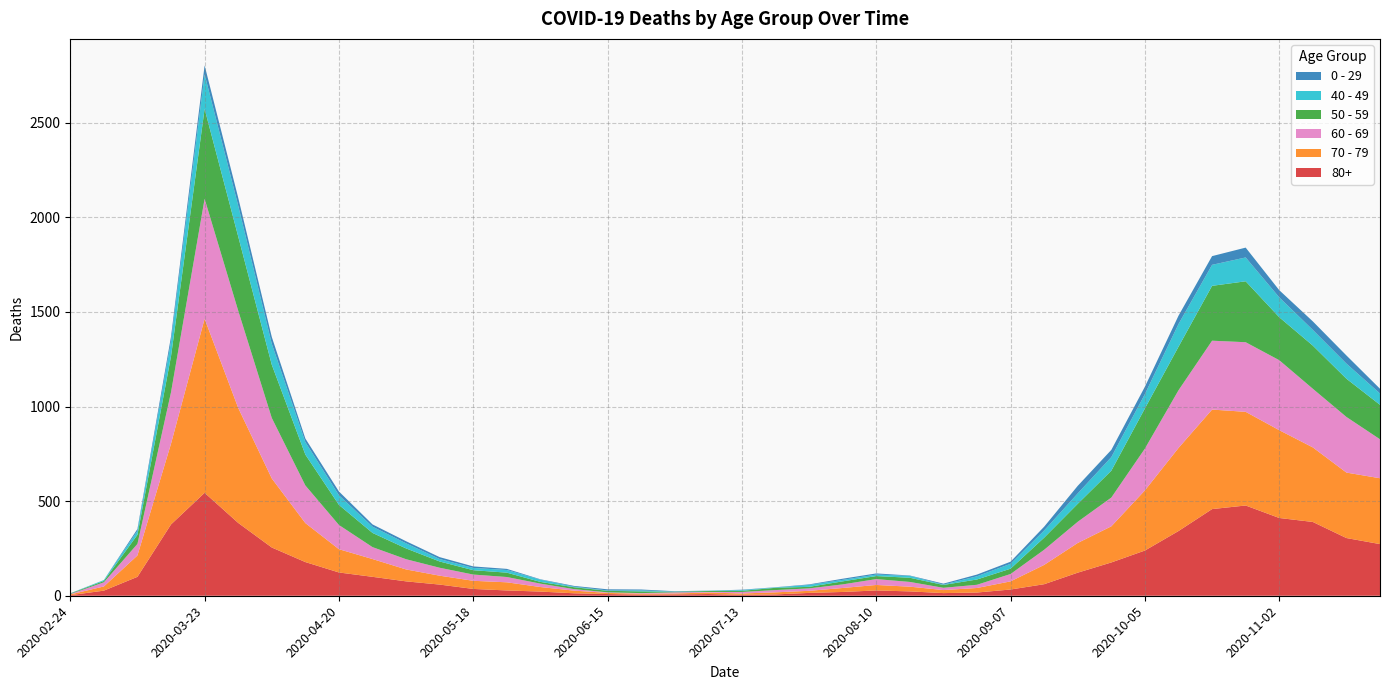

Reading left to right, extract all data points from this chart.

80+: 3	27	100	377	544	385	255	178	123	100	76	59	36	28	22	13	9	6	7	9	5	7	15	20	28	23	14	17	33	61	122	176	239	342	458	477	411	390	305	273
70 - 79: 4	22	113	427	920	608	365	206	123	94	63	47	43	43	24	14	6	5	5	8	7	11	11	21	29	25	16	24	43	102	157	191	318	439	526	495	464	394	346	348
60 - 69: 2	22	61	272	634	514	320	199	128	63	54	42	33	28	18	8	3	3	6	3	8	12	13	19	31	25	12	17	39	80	112	152	221	305	364	368	370	310	294	206
50 - 59: 3	7	48	190	475	392	281	163	106	75	57	33	23	23	9	10	8	9	3	5	6	12	8	16	16	22	15	28	28	64	95	142	212	230	290	322	227	228	202	182
40 - 49: 0	5	21	79	183	163	111	66	51	33	27	13	12	14	12	3	2	5	1	1	4	2	10	8	8	10	2	17	26	38	55	72	76	120	111	126	105	83	80	60
0 - 29: 1	0	10	25	47	42	36	19	20	12	11	10	8	6	2	4	6	5	2	1	2	1	3	6	6	2	5	9	11	20	40	38	39	44	46	52	38	45	43	25